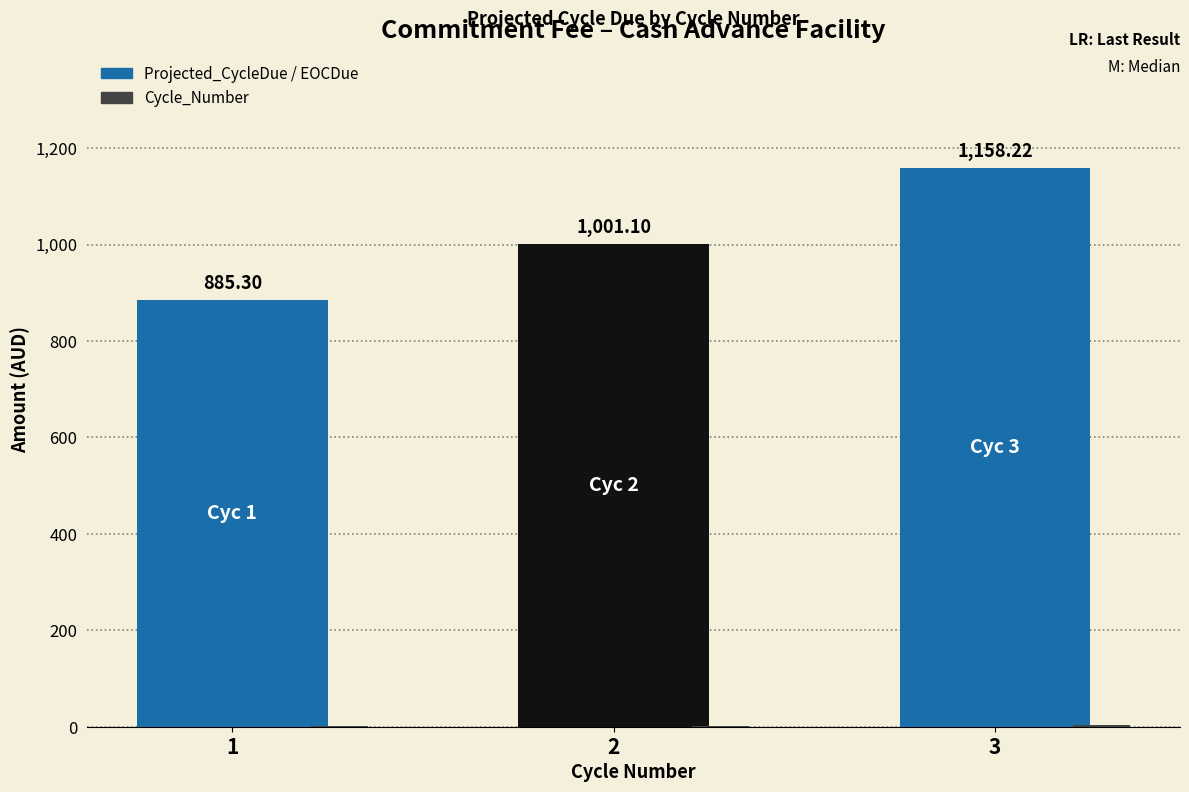

Count the number of data series in this chart.

2